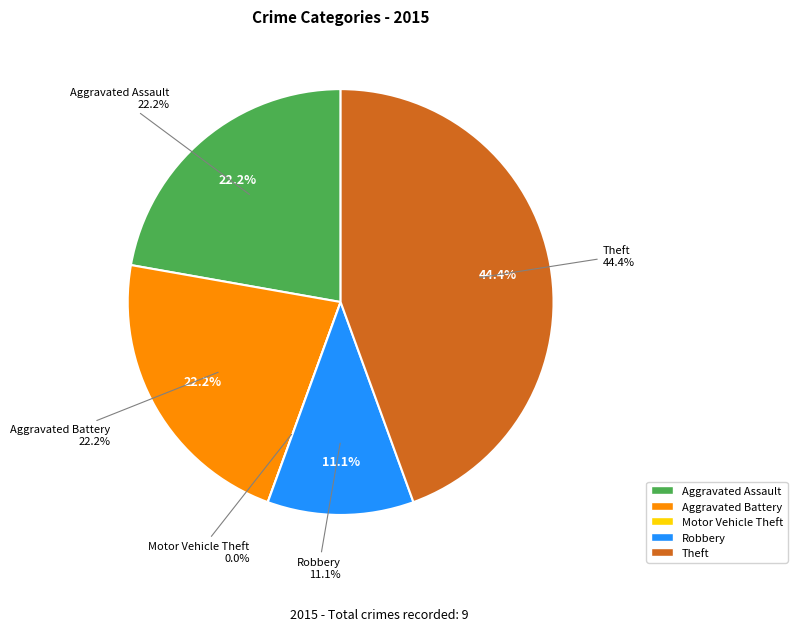

What is the change in value from Aggravated Battery to Theft?

+2